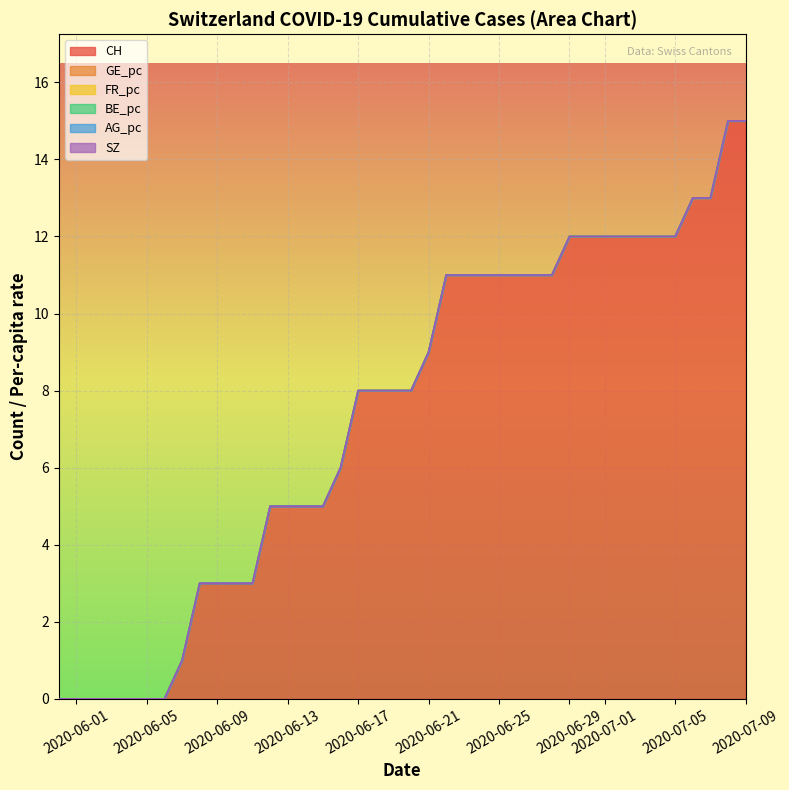

Which series changed the most between 6 and 8?

CH